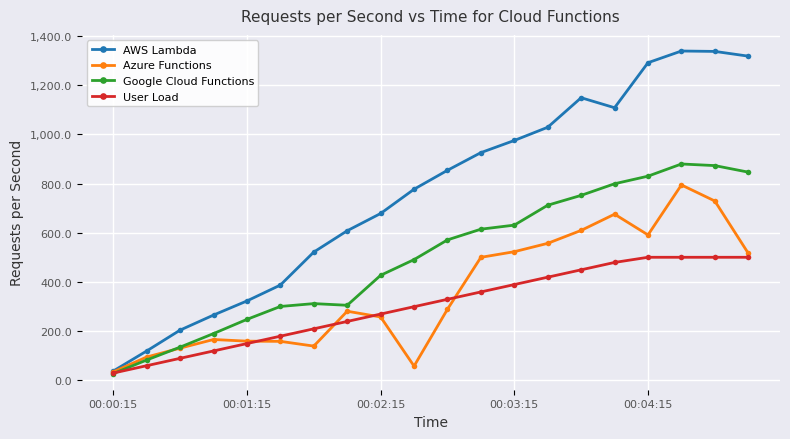

After their last crossing, which series has the higher values: Azure Functions or Google Cloud Functions?

Google Cloud Functions